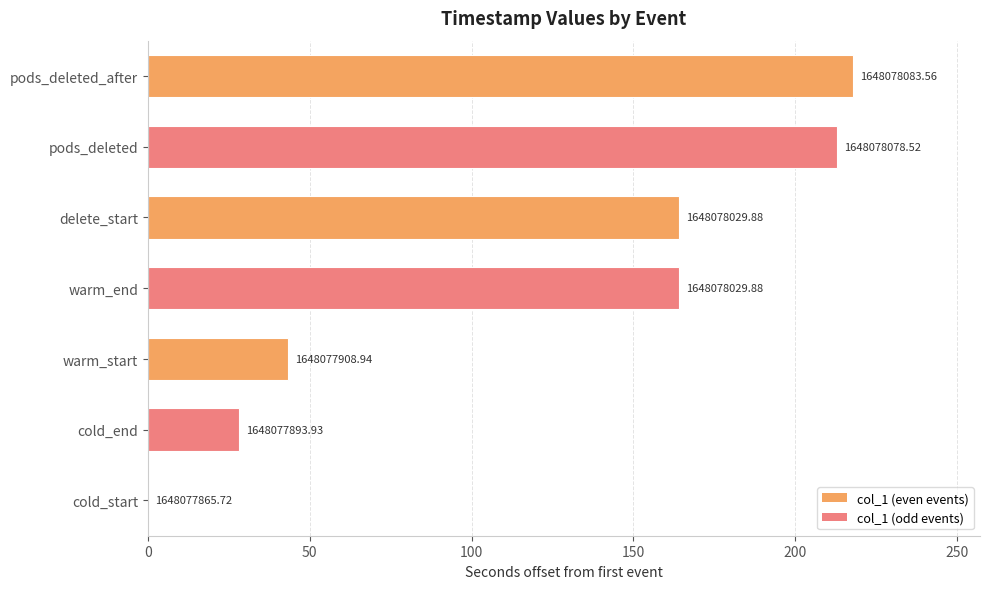

What is the difference between the maximum and minimum values?

217.8